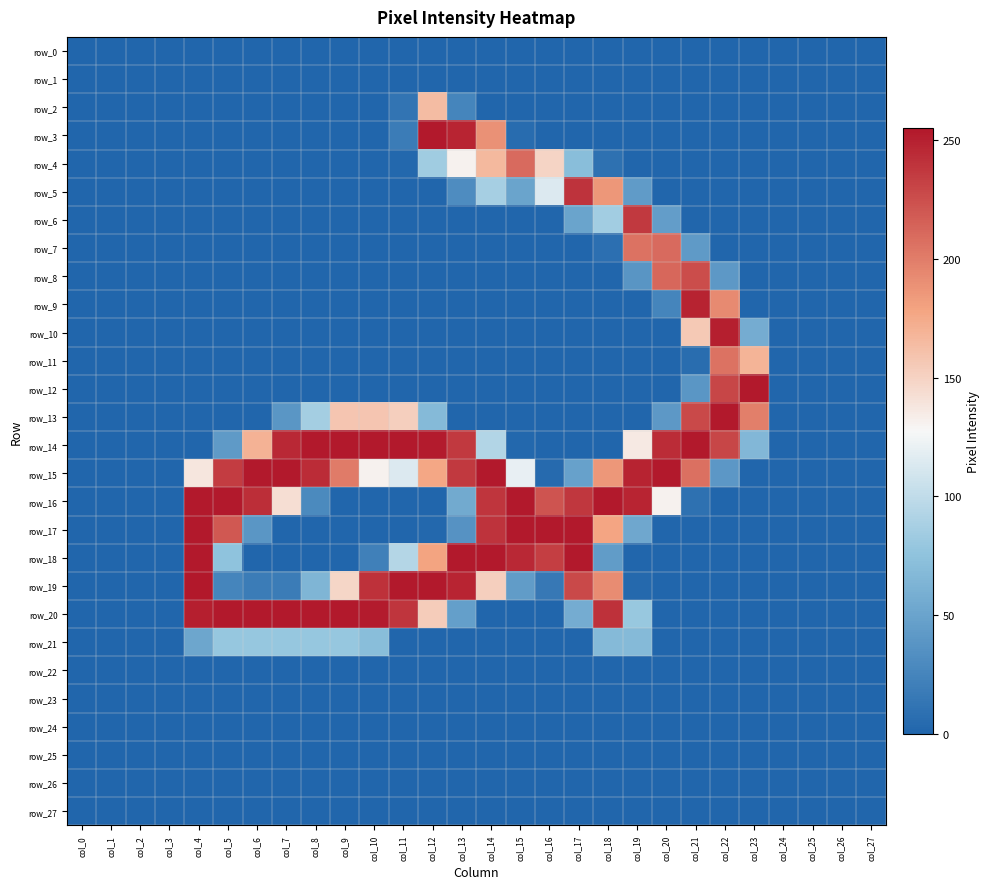

At col_16, list the series in order from smallest to largest.

row_0, row_1, row_2, row_3, row_6, row_7, row_8, row_9, row_10, row_11, row_12, row_13, row_14, row_20, row_21, row_22, row_23, row_24, row_25, row_26, row_27, row_15, row_19, row_5, row_4, row_16, row_18, row_17